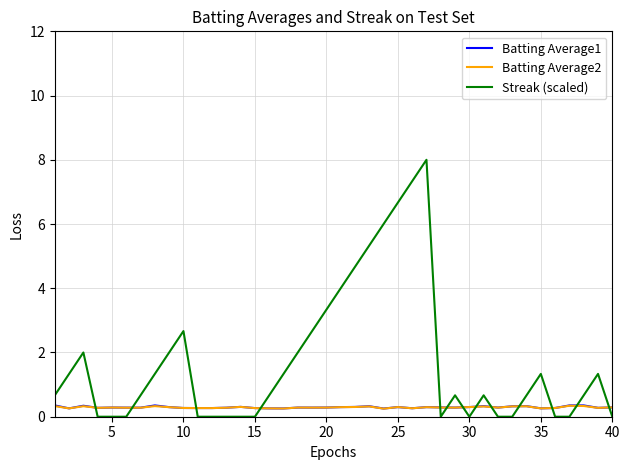

What is the maximum value for Batting Average2?

0.3